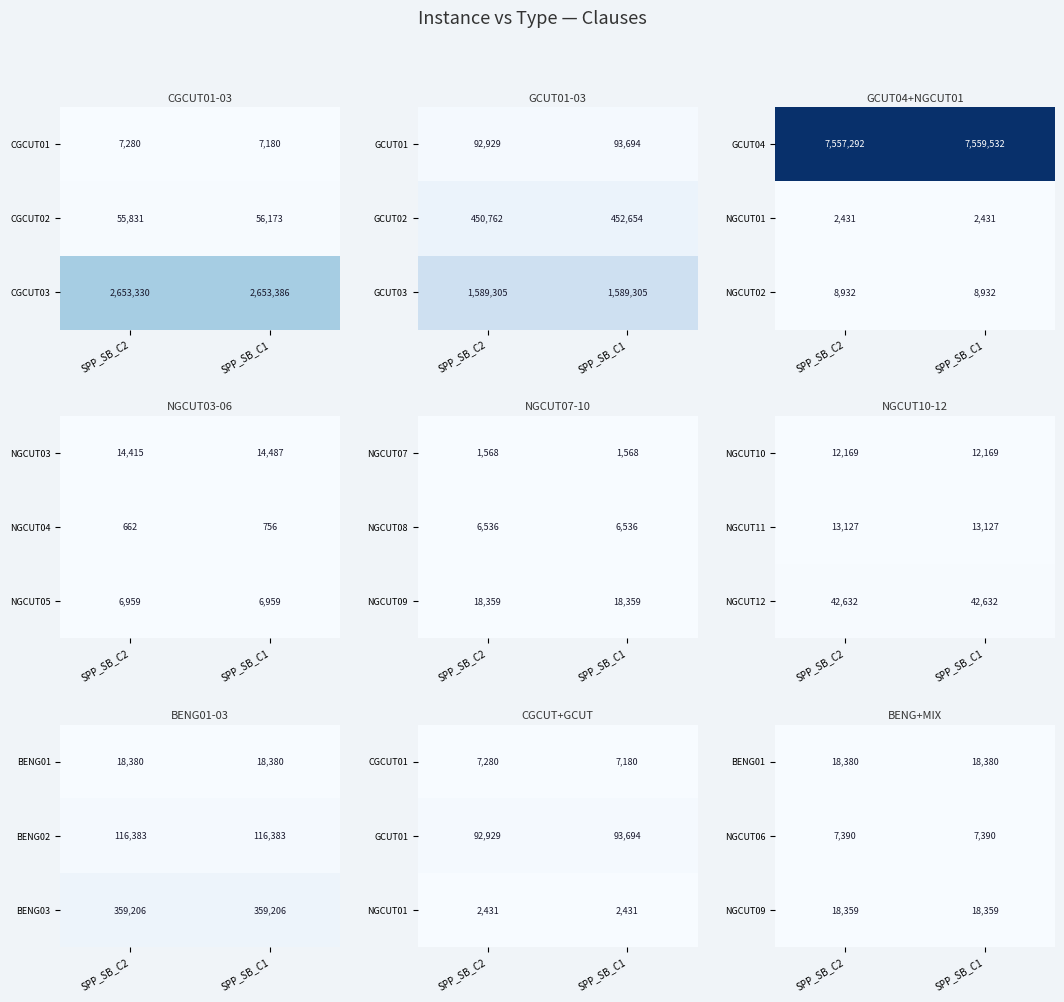

What is the sum of the NGCUT06 values at SPP_SB_C1 and SPP_SB_C2?

14780